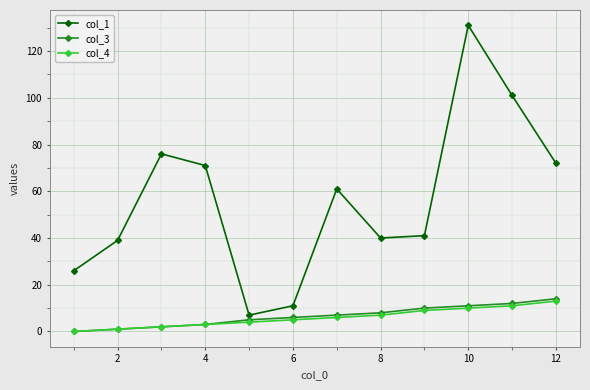

Which series has the largest total across all categories?

col_1